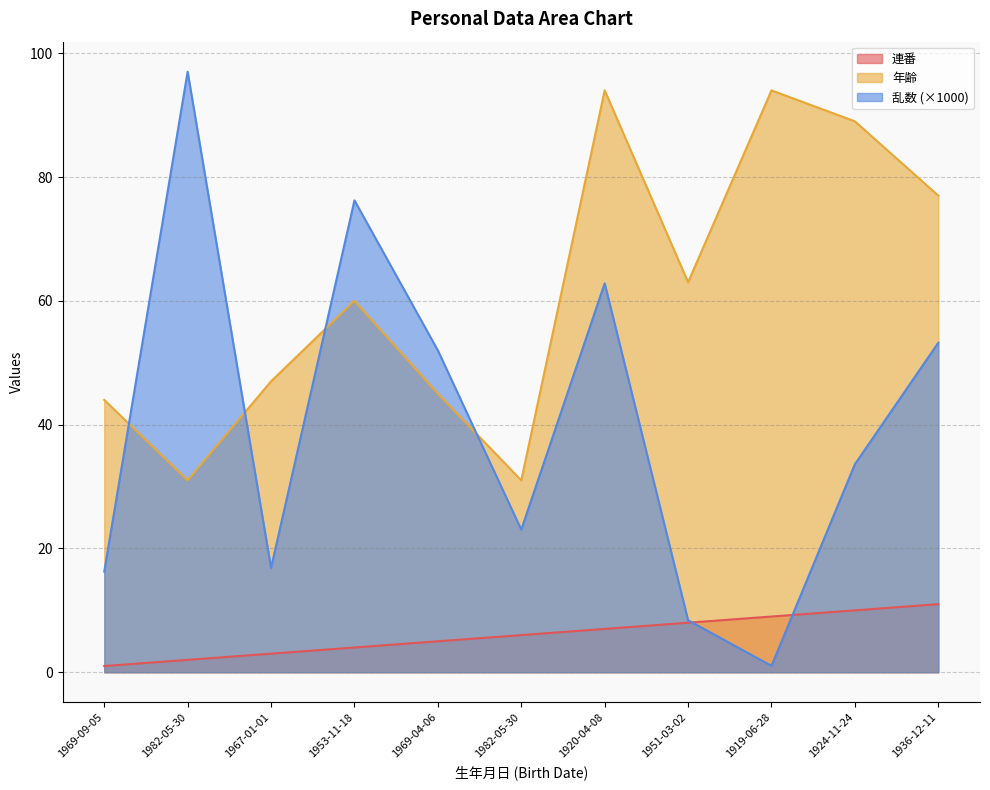

Rank the series by their maximum value, from lowest to highest.

連番, 年齢, 乱数 (×1000)